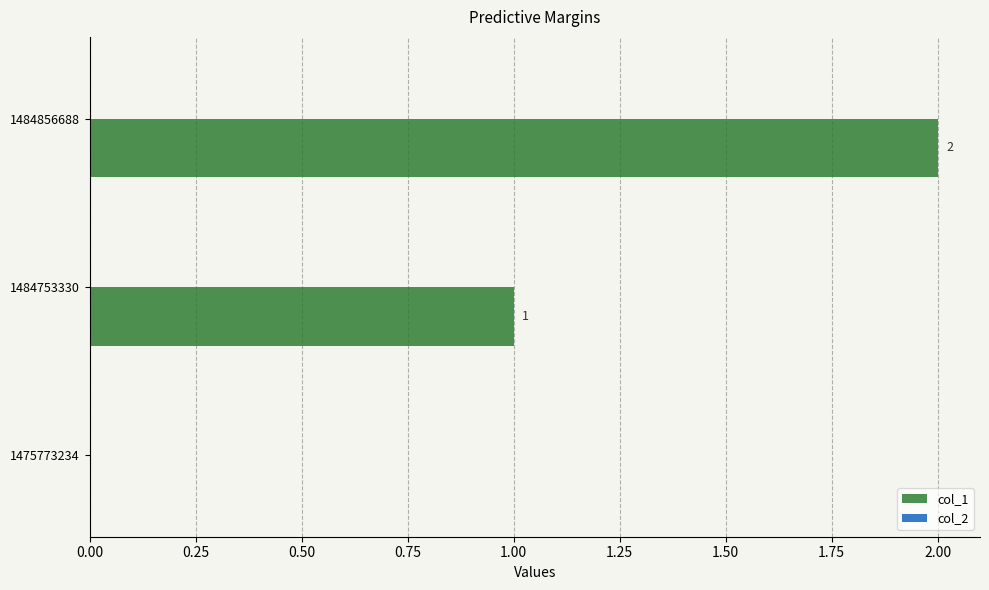

Is it true that the value at 1475773234 is 0?

True